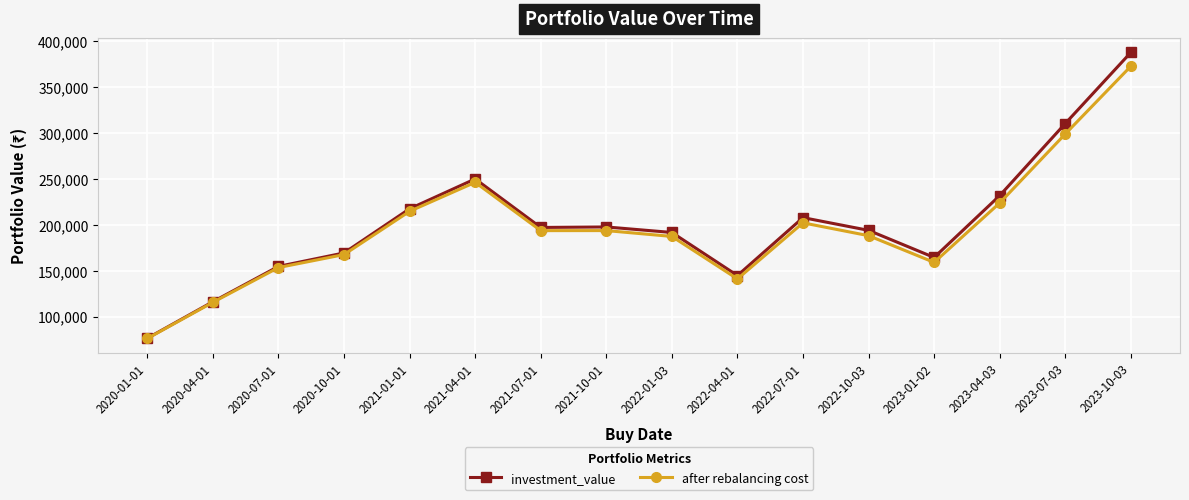

How many lines are shown in the chart?

2